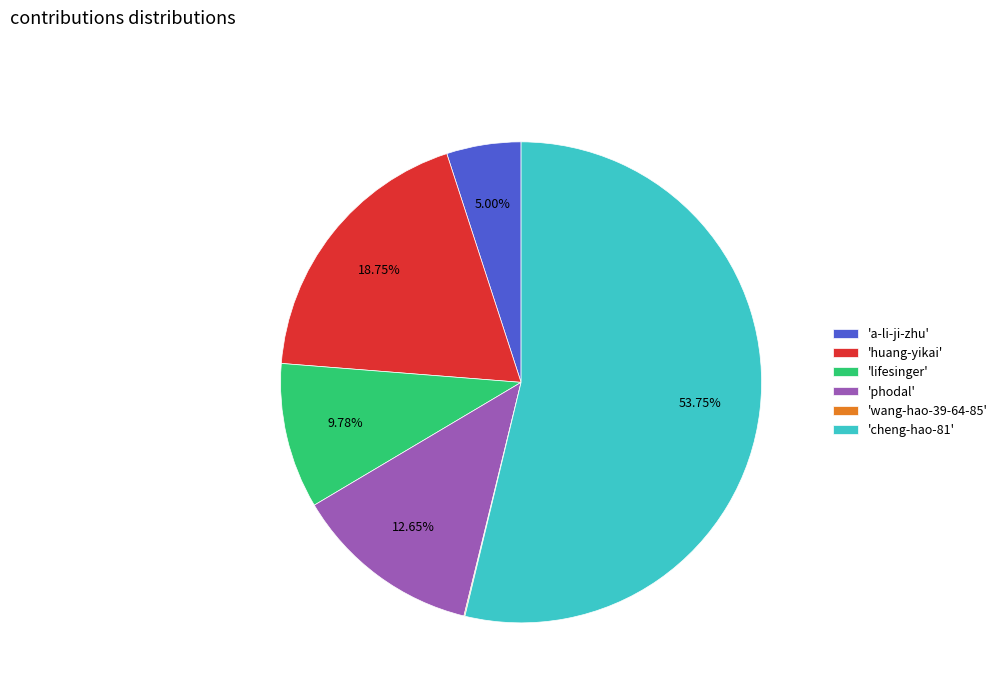

Combined, do 'cheng-hao-81' and 'lifesinger' account for over 50%?

Yes